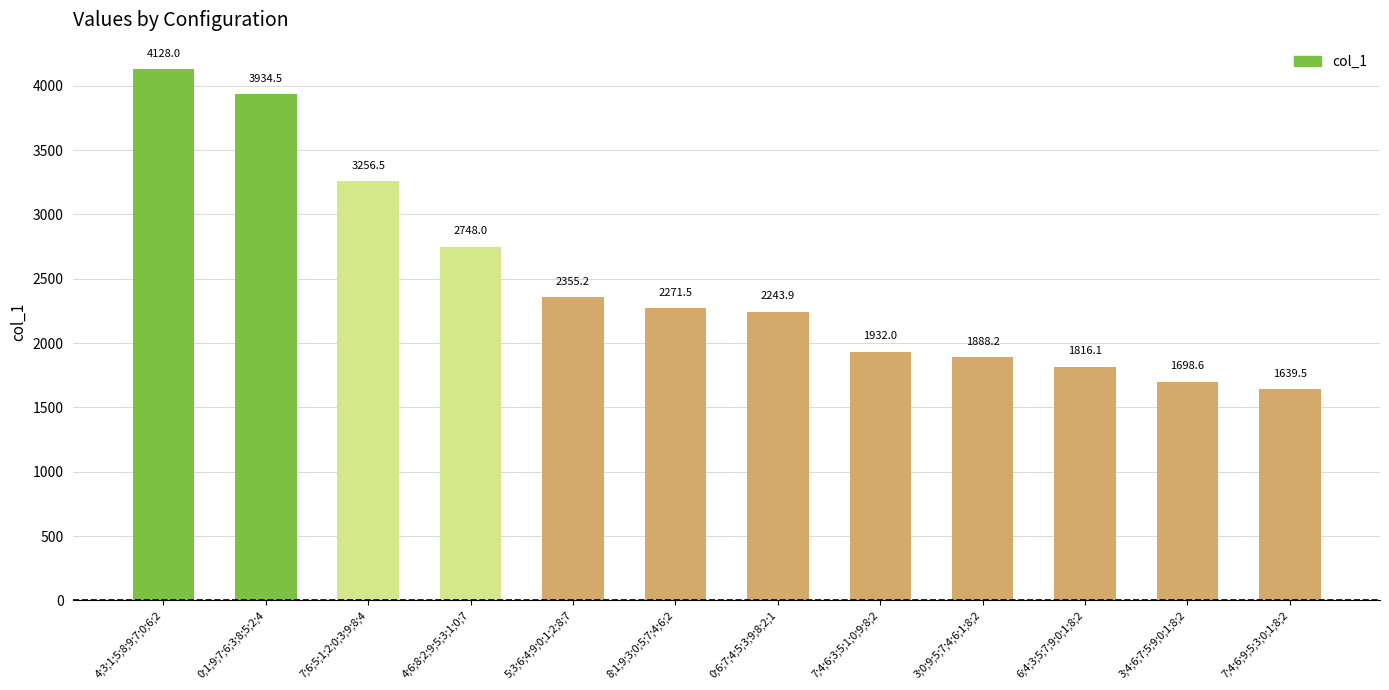

Does the chart contain any negative values?

No